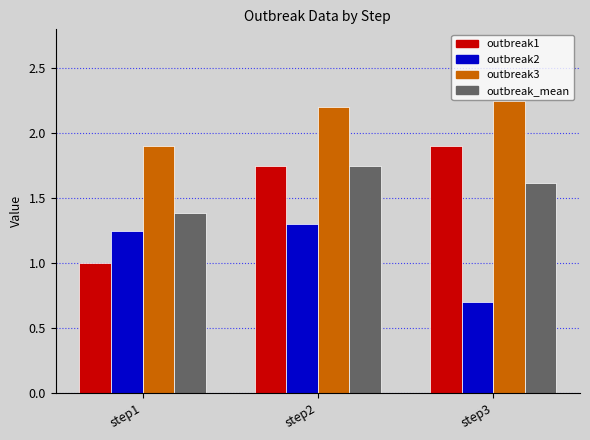

What is the average value of the outbreak2 series?

1.1